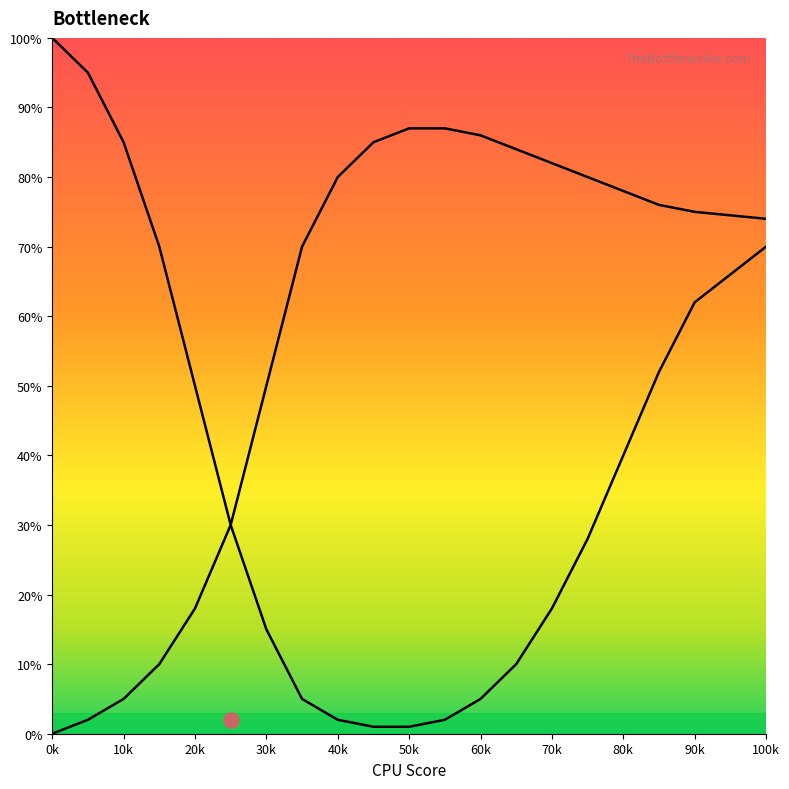

Which series has the largest total across all categories?

CPU Bottleneck